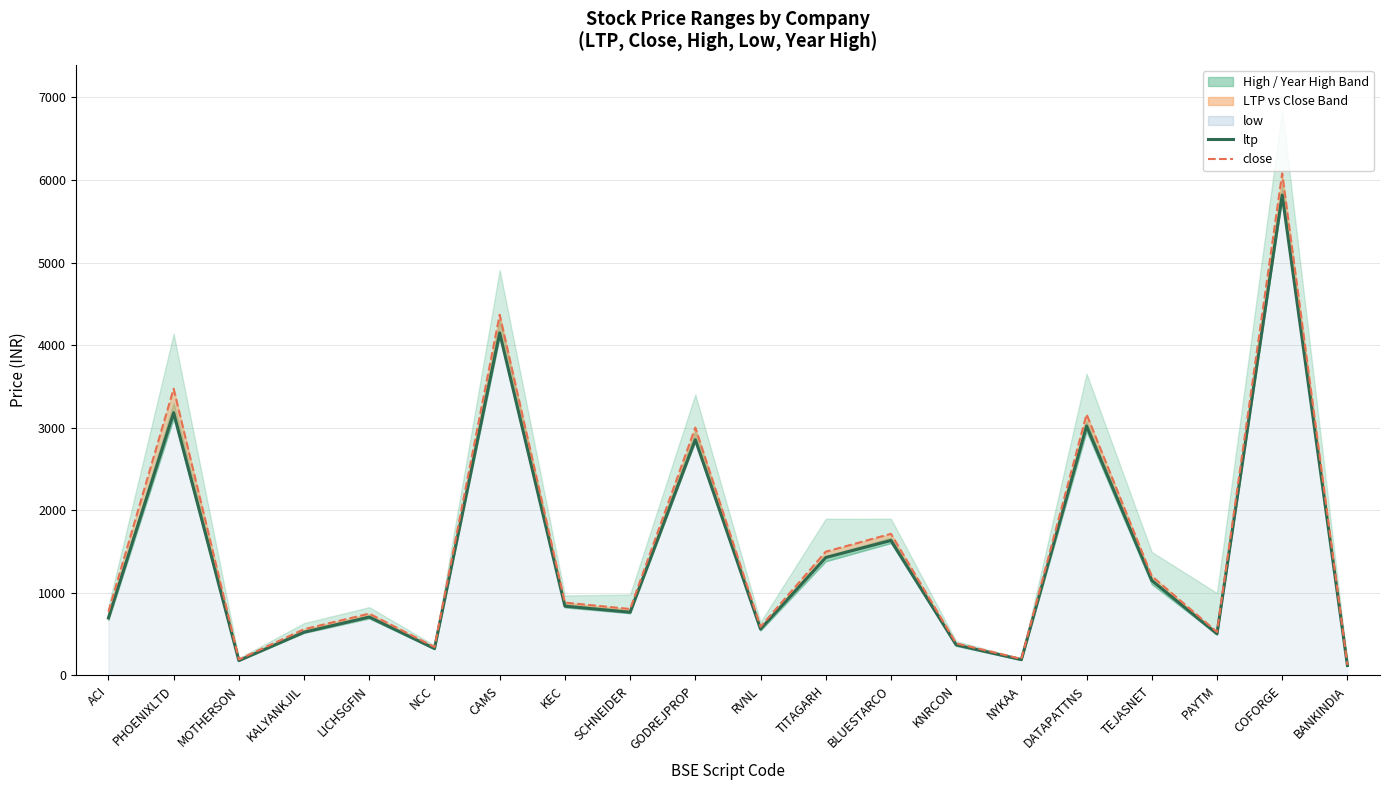

How many lines are shown in the chart?

2